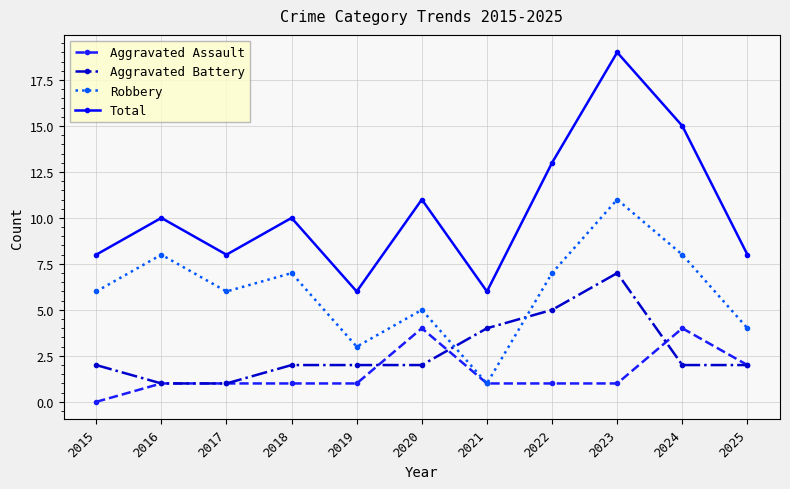

What are all the series names shown in the legend?

Aggravated Assault, Aggravated Battery, Robbery, Total